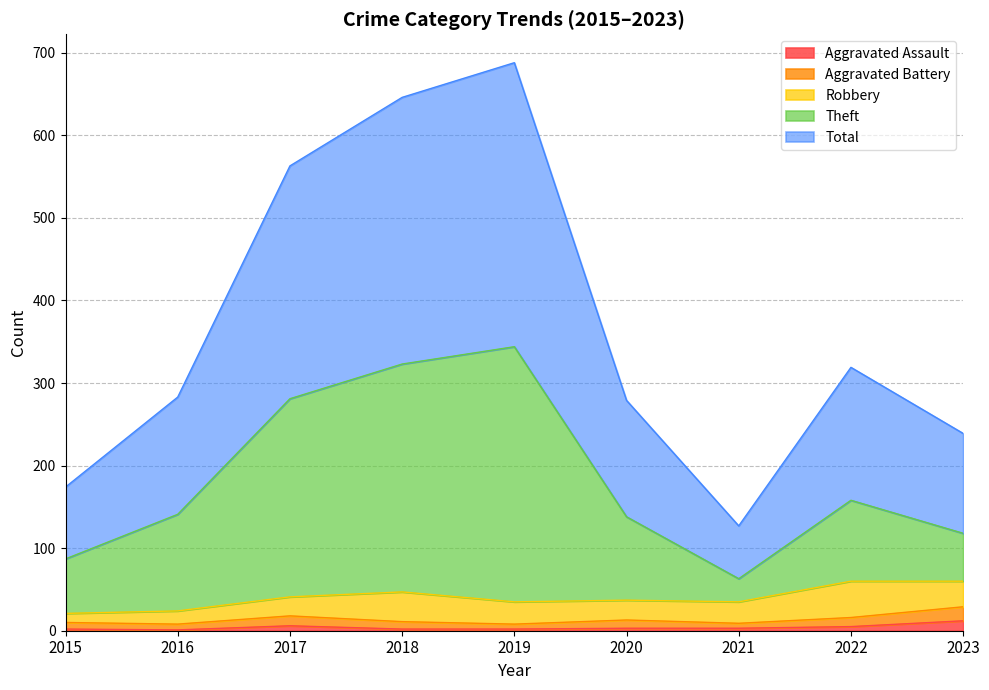

Between 2015 and 2023, which series saw the biggest shift?

Total